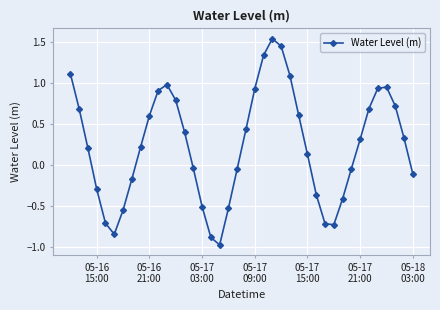

What is the difference between the second highest and minimum values?

2.4